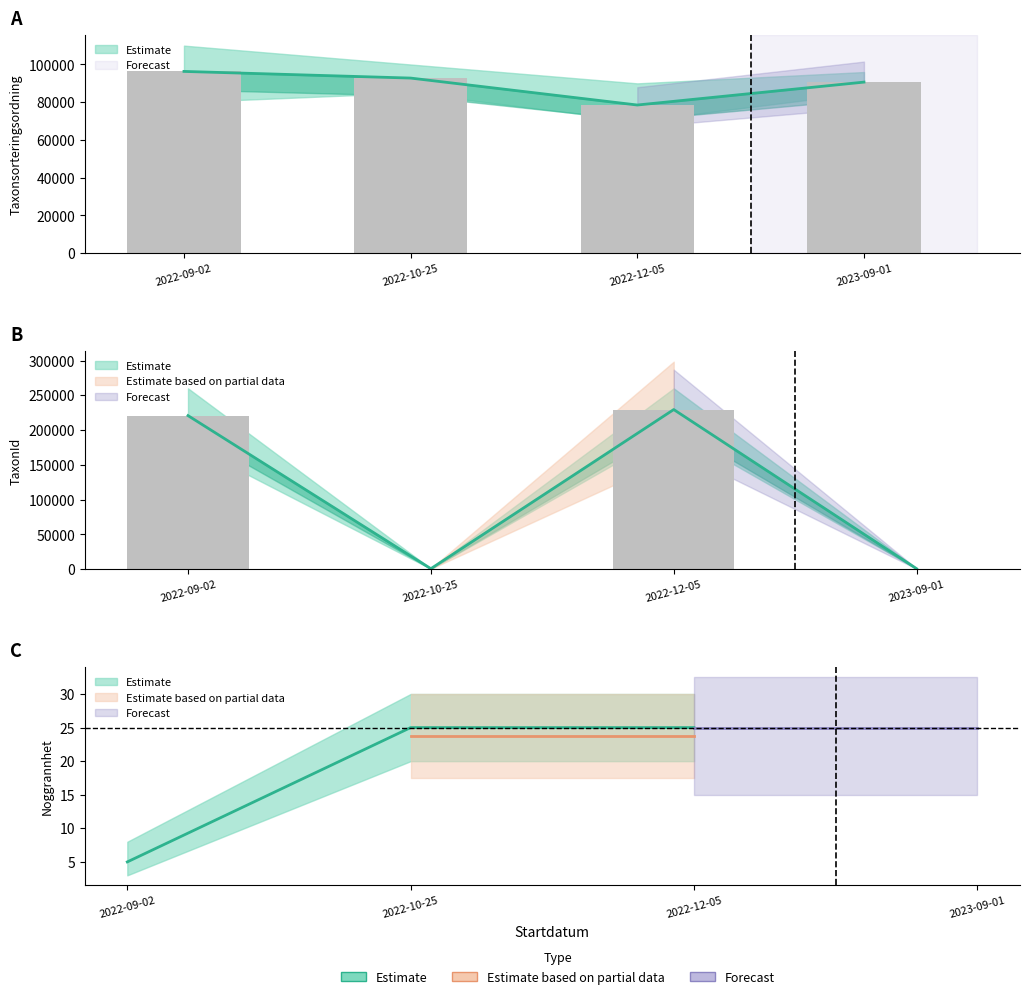

Reading right to left, list all the values displayed in this chart.

Taxonsorteringsordning: 90668	78527	92805	96334
TaxonId: 788	229497	782	220787